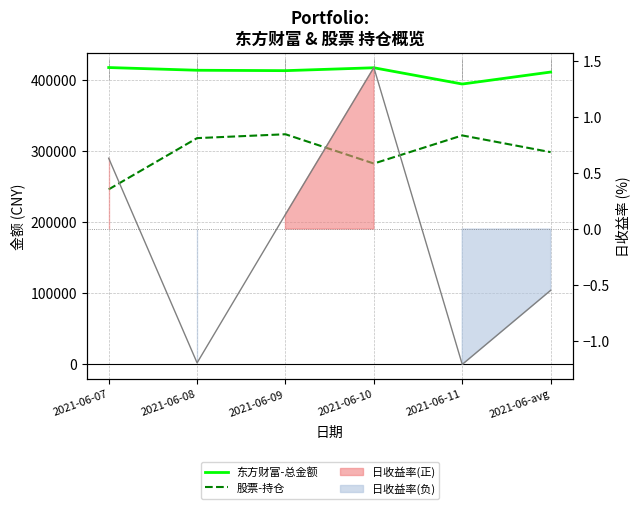

At 2021-06-09, list the series in order from largest to smallest.

东方财富-总金额, 股票-持仓, 股票-日收益率